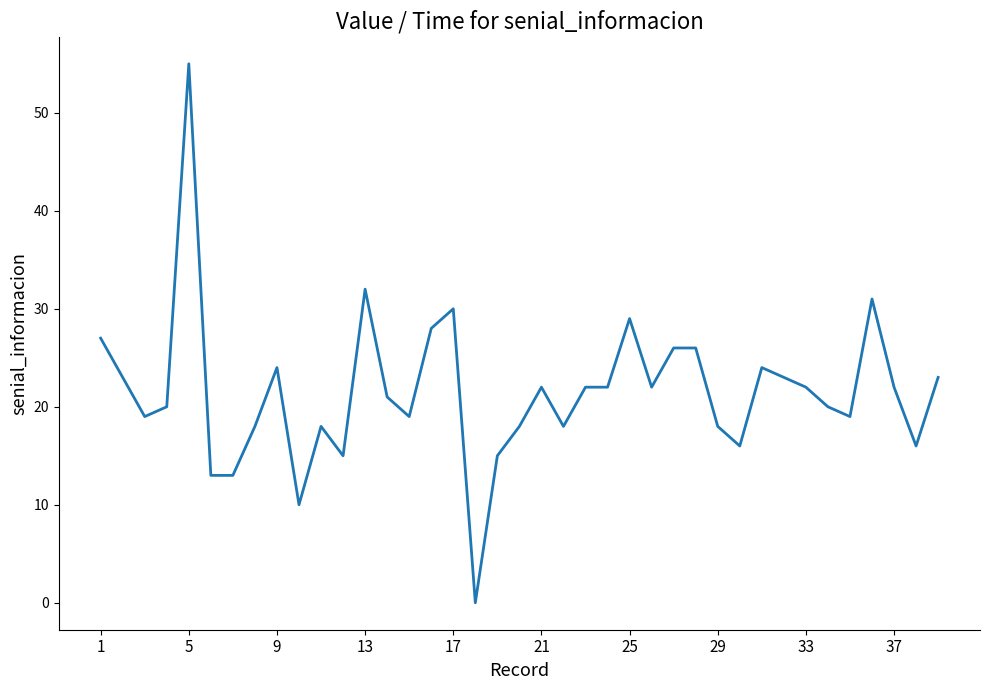

What is the greatest value displayed?

55